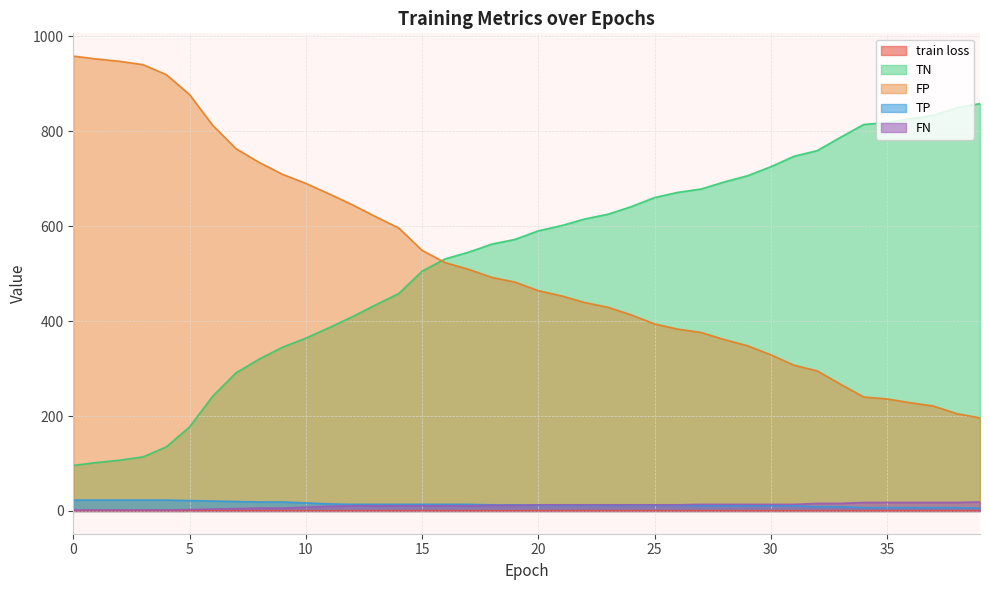

What is the value of the FP point at the 15th from the left?

596.0